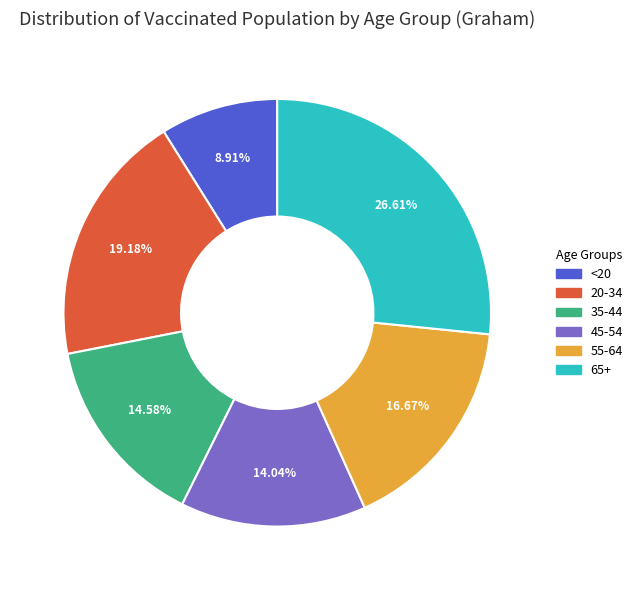

How many segments does this pie chart have?

6